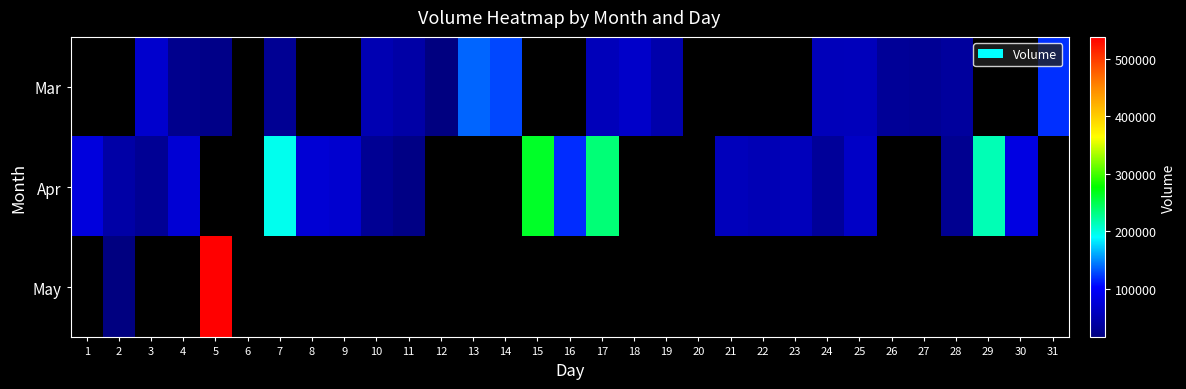

List the series in order of their overall mean, highest first.

Mar, Apr, May